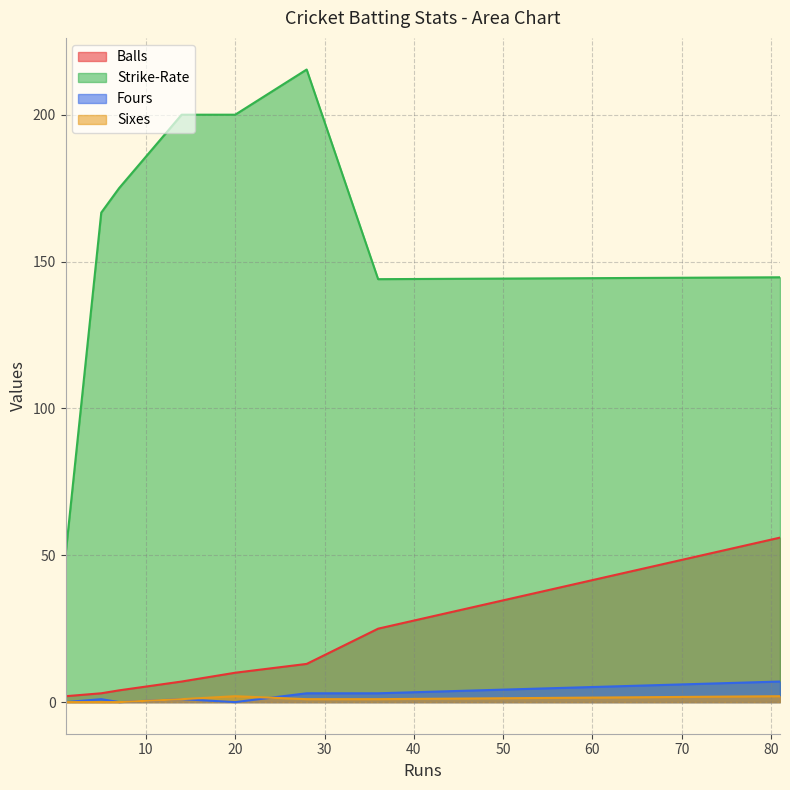

Which series has the largest total across all categories?

Strike-Rate